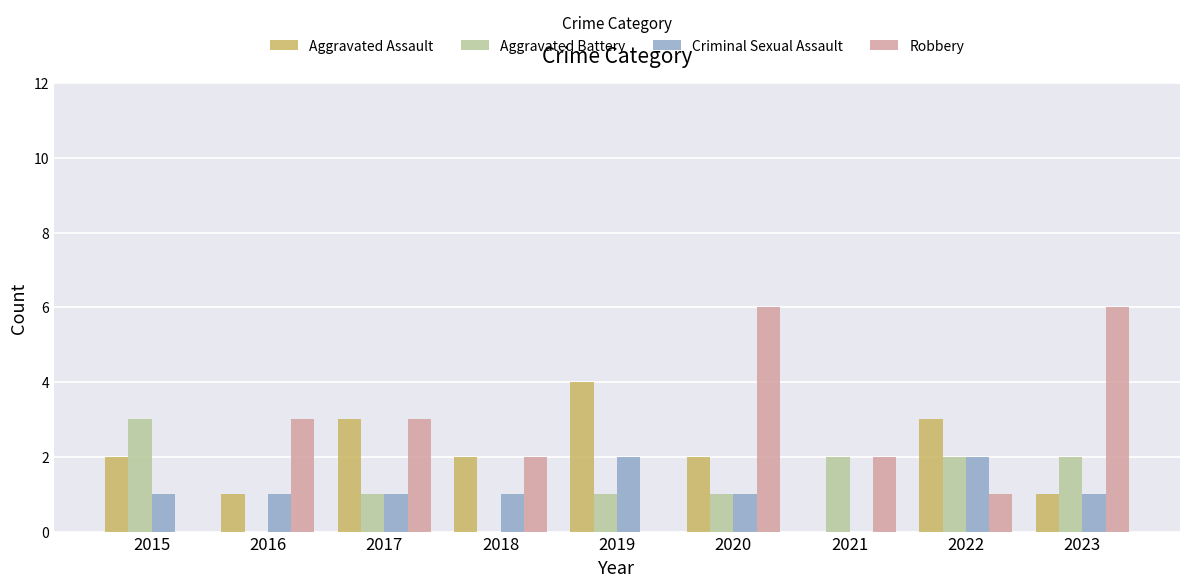

Reading left to right, list all the values displayed in this chart.

Aggravated Assault: 2015=2	2016=1	2017=3	2018=2	2019=4	2020=2	2021=0	2022=3	2023=1
Aggravated Battery: 2015=3	2016=0	2017=1	2018=0	2019=1	2020=1	2021=2	2022=2	2023=2
Criminal Sexual Assault: 2015=1	2016=1	2017=1	2018=1	2019=2	2020=1	2021=0	2022=2	2023=1
Robbery: 2015=0	2016=3	2017=3	2018=2	2019=0	2020=6	2021=2	2022=1	2023=6